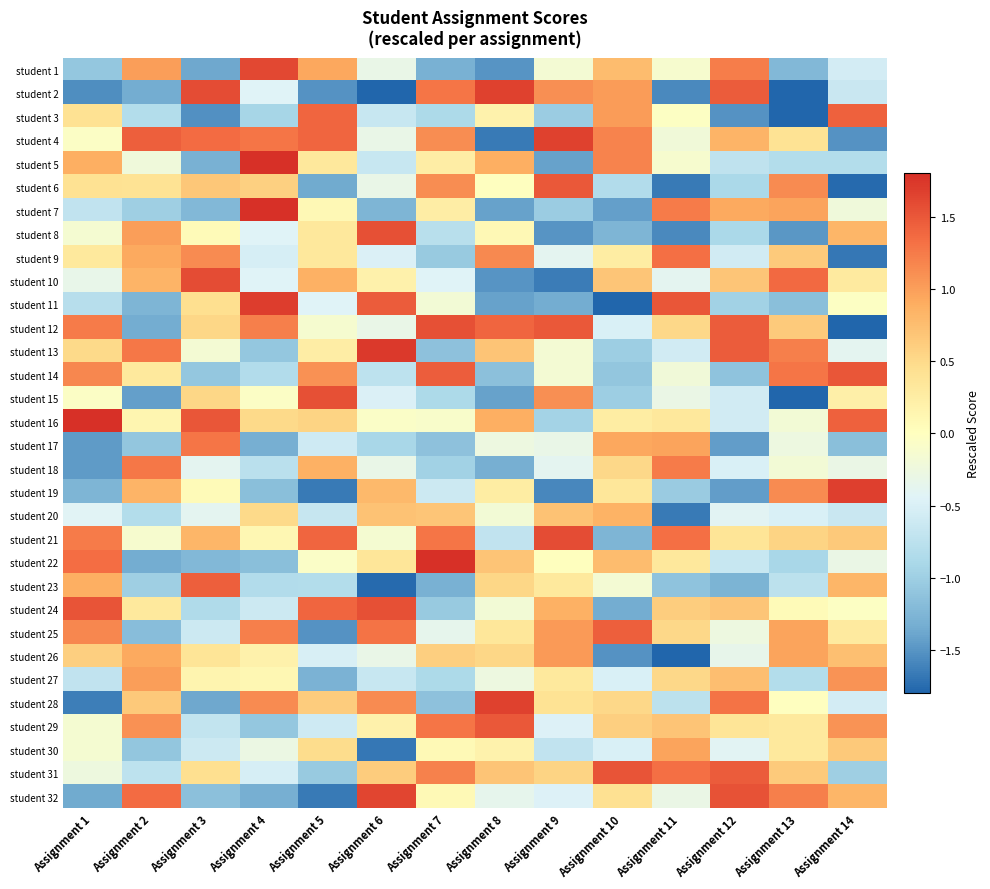

Between Assignment 2 and Assignment 7, which series saw the biggest shift?

student 22